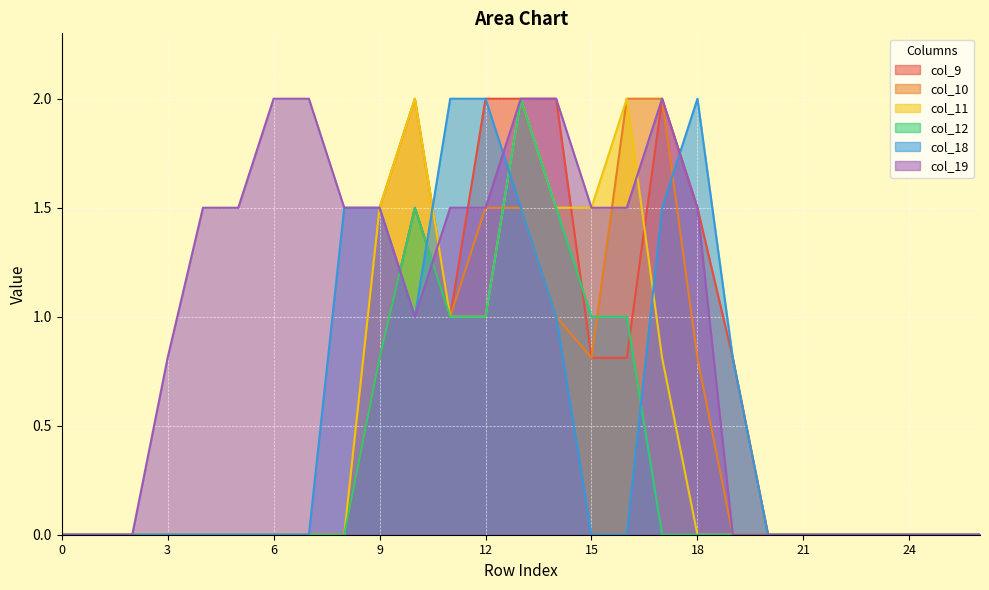

The col_18 series shows -0.7 at 20. True or false?

False